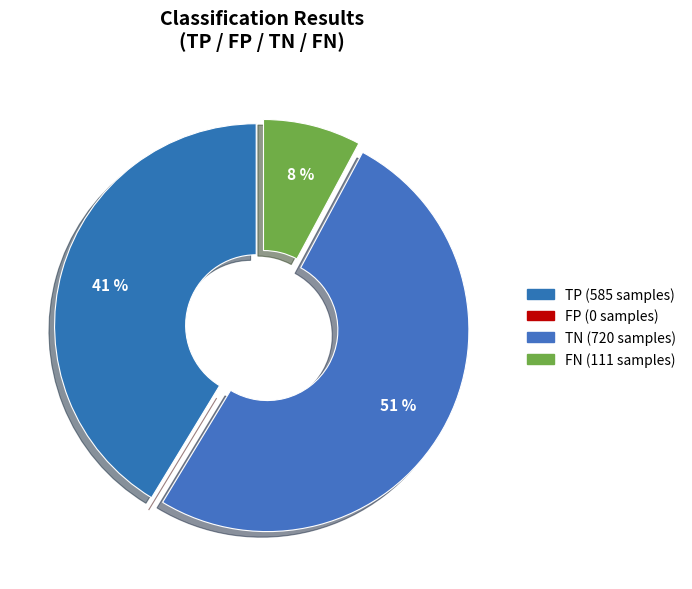

Which category has the smallest portion of the pie?

FP